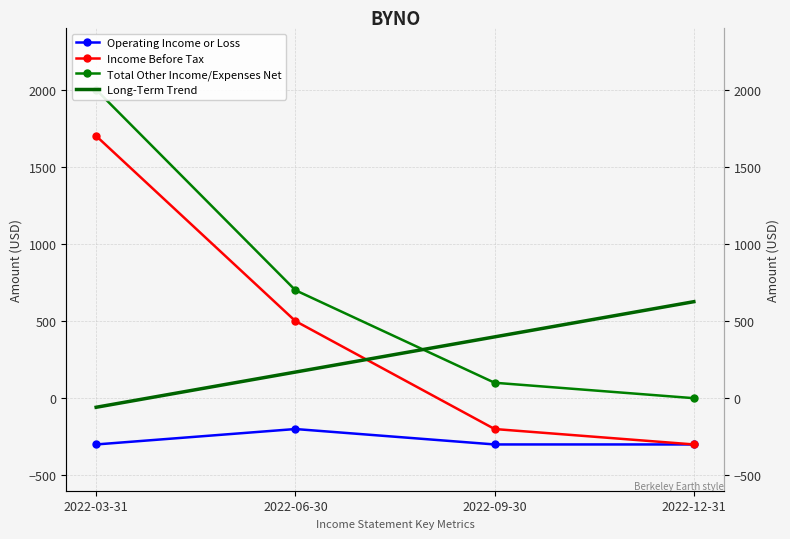

What is the value of the Operating Income or Loss point at the 2nd from the left?

-200.0